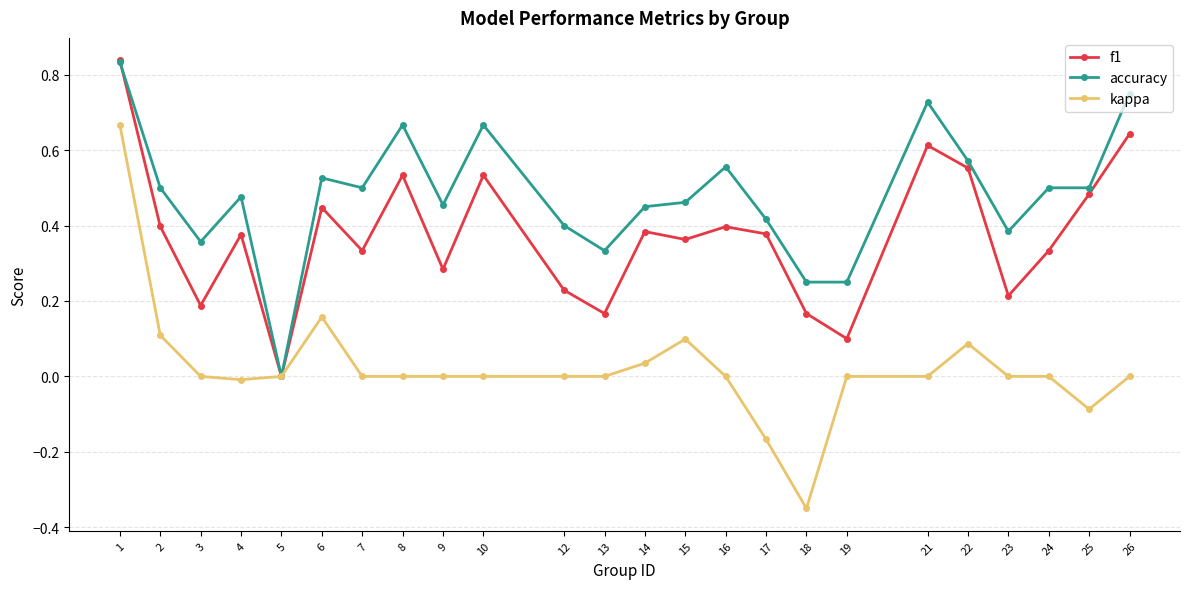

Which category has the lowest value in the accuracy series?

5